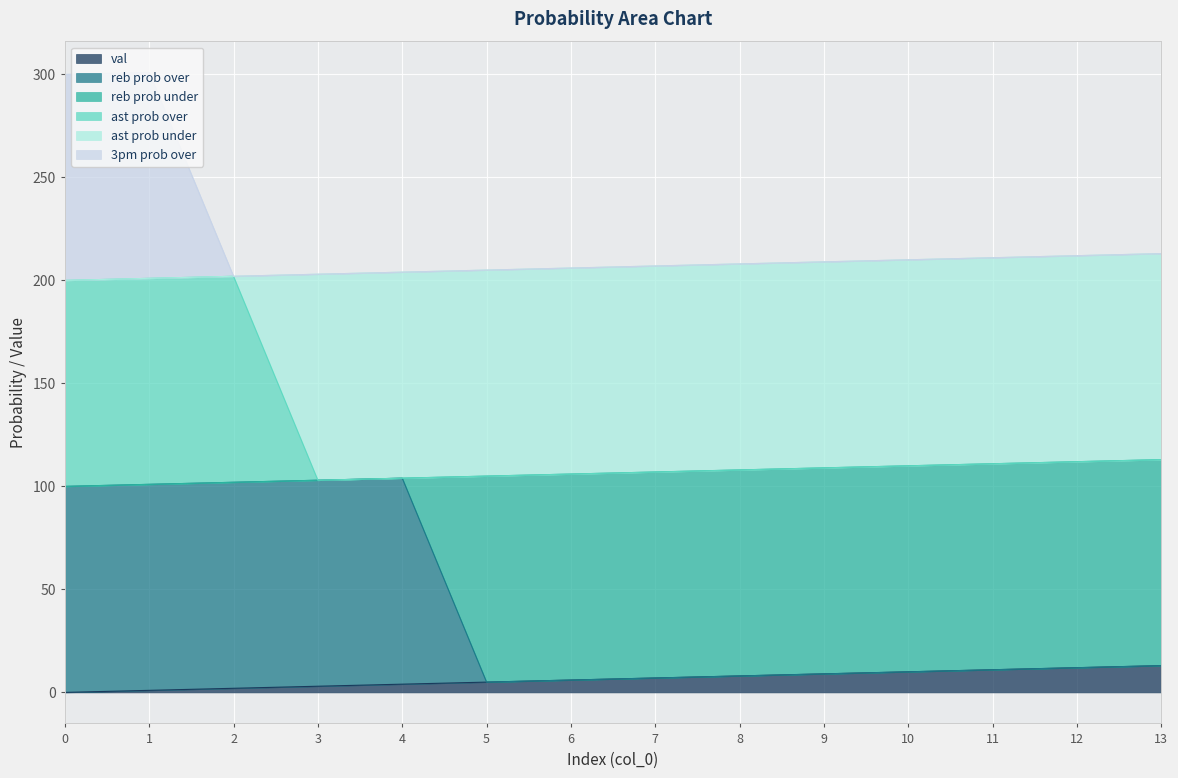

The value of val at 0 is 0. True or false?

True